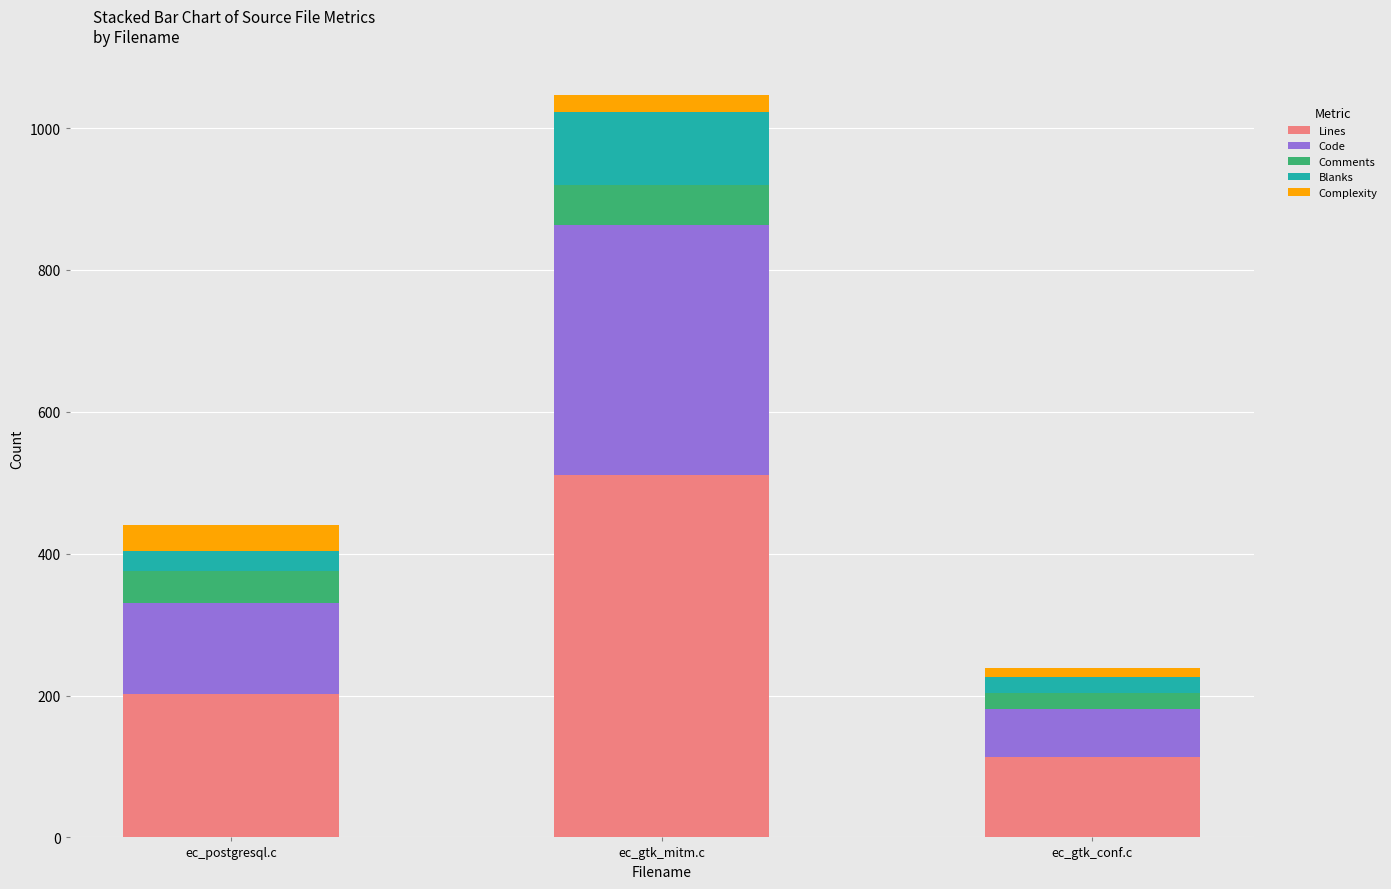

List the labels in order of Lines value, largest first.

ec_gtk_mitm.c, ec_postgresql.c, ec_gtk_conf.c